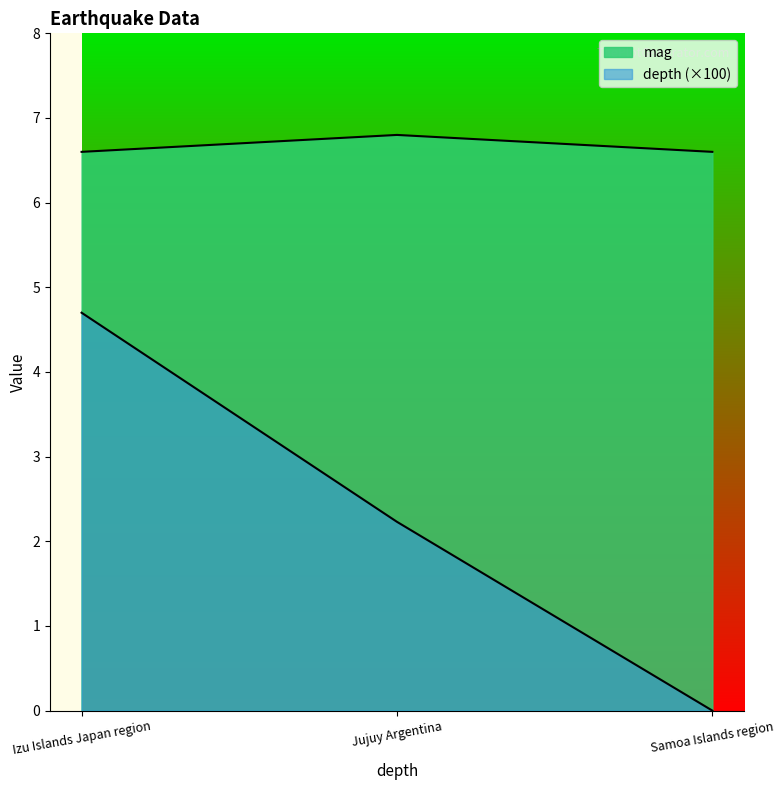

How many distinct data groups are displayed?

2